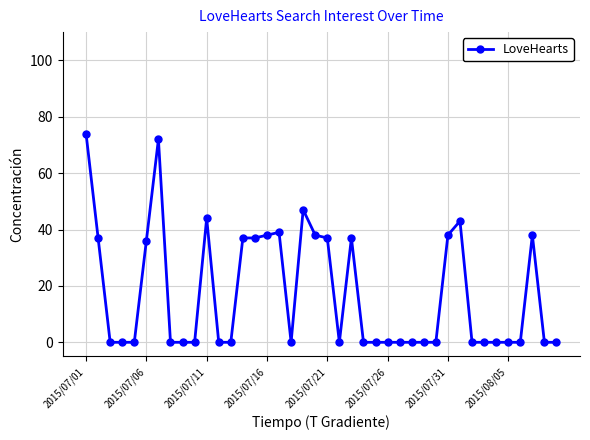

What is the difference between the maximum and second lowest values?

74